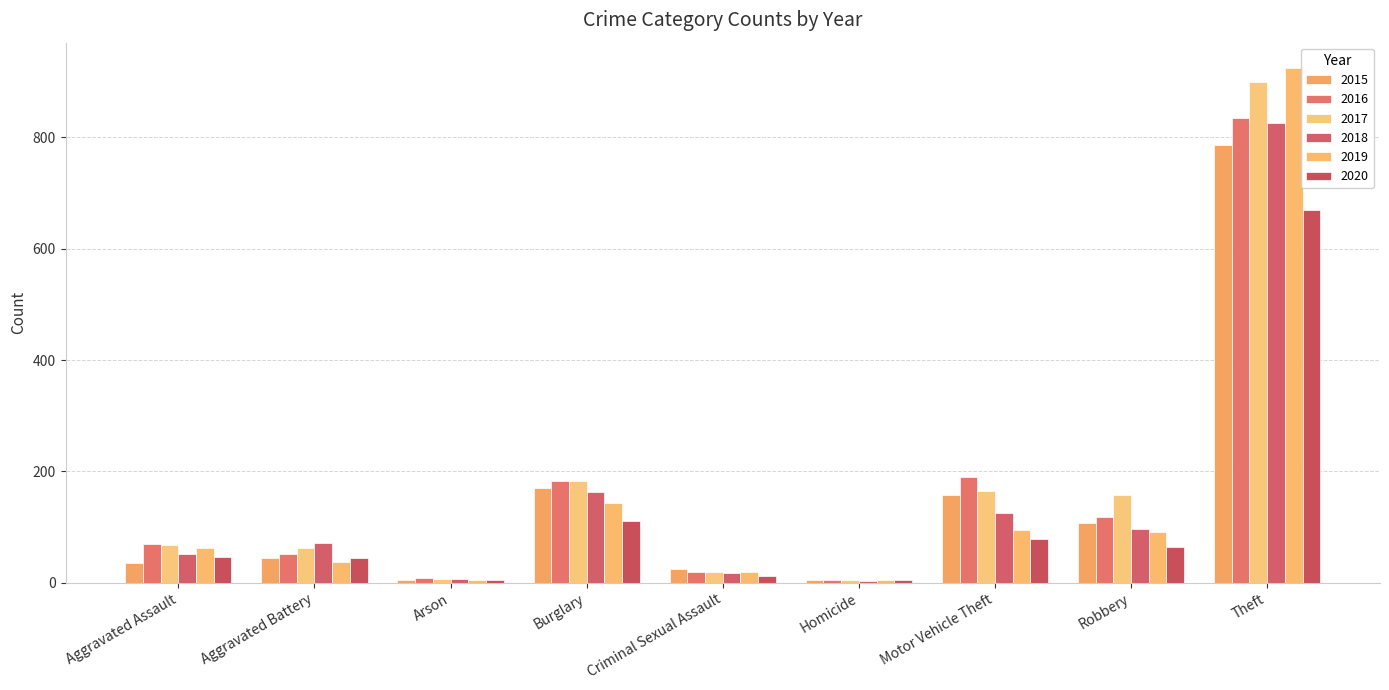

Reading left to right, extract all data points from this chart.

2015: 35	44	5	170	25	5	157	108	786
2016: 70	52	8	182	20	4	190	118	834
2017: 67	63	7	182	20	4	165	158	900
2018: 52	71	6	163	18	3	125	97	826
2019: 63	37	5	143	20	4	94	91	924
2020: 47	44	4	111	12	5	78	65	670